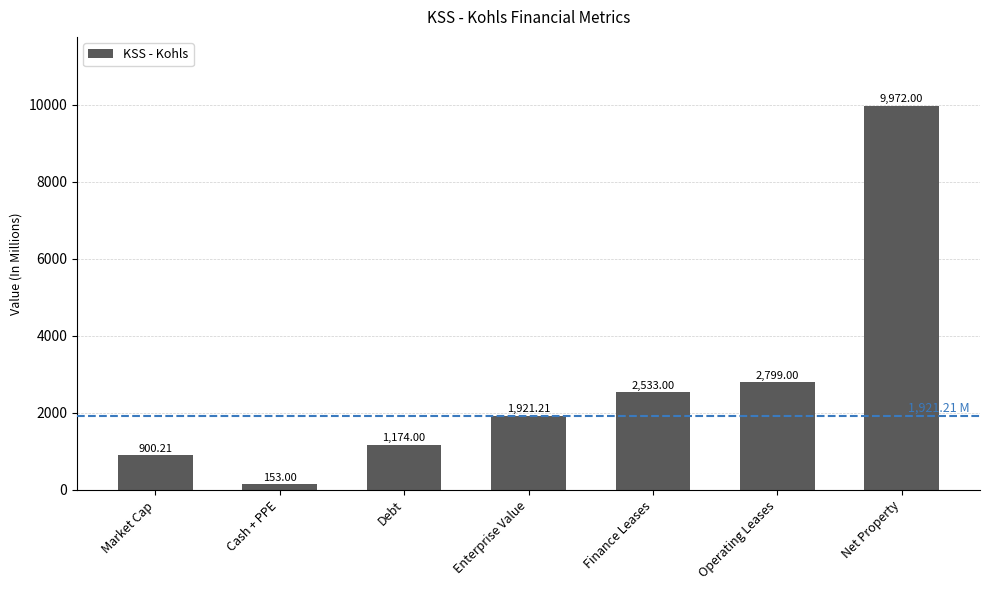

Does the chart contain any negative values?

No